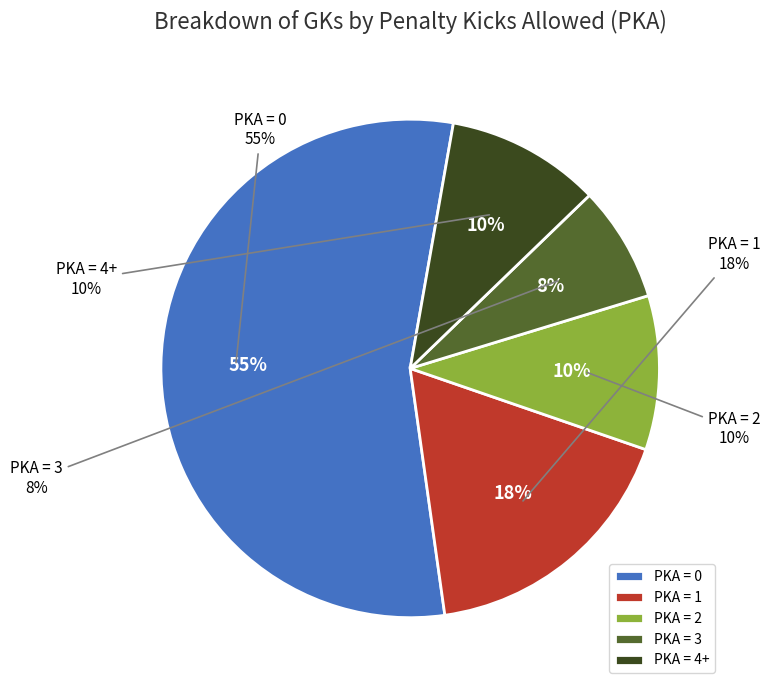

Is the sum of PKA = 2 and PKA = 1 greater than half?

No